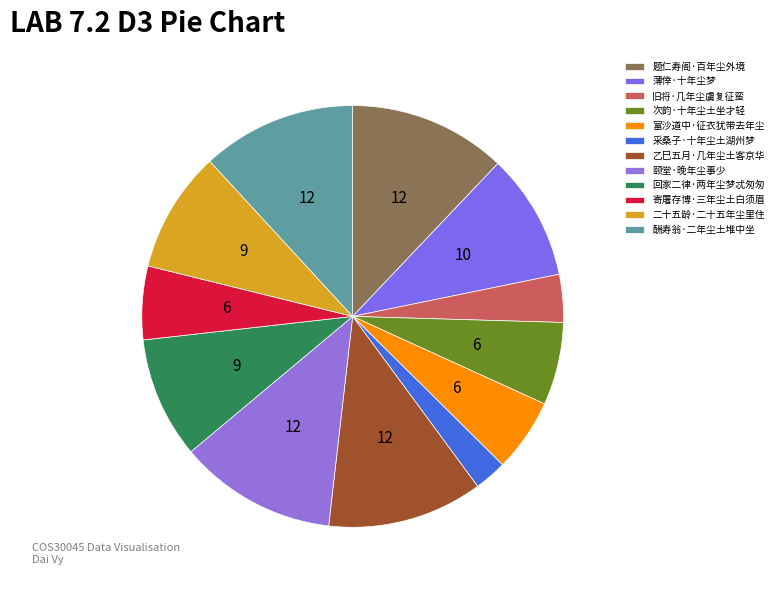

Does 薄倖·十年尘梦 account for over 50% of the chart?

No